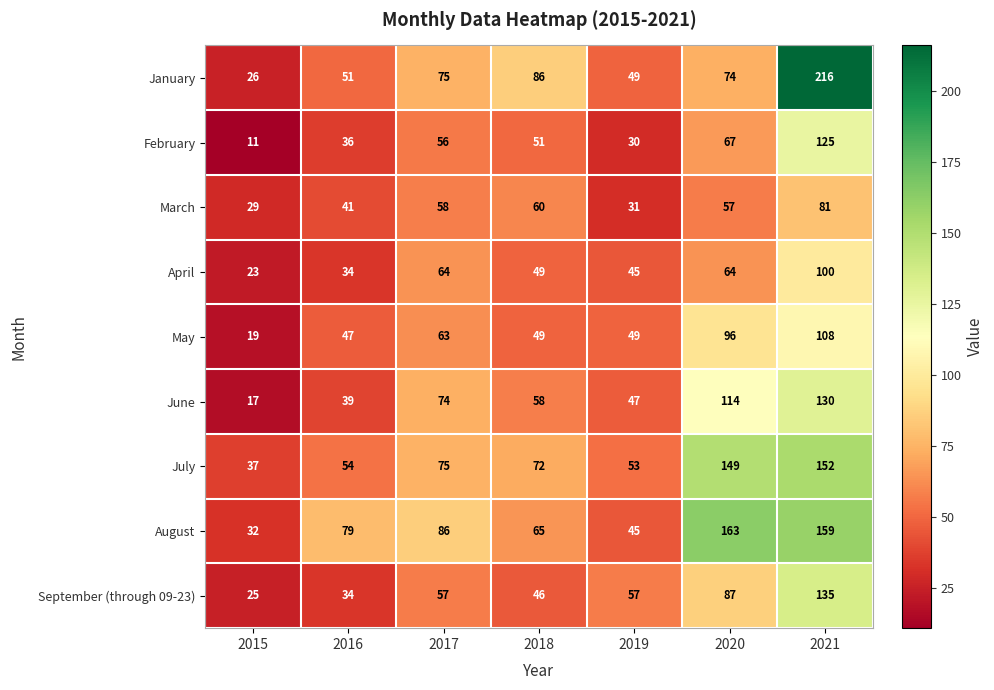

What is the difference between the highest and lowest values at 2017?

30